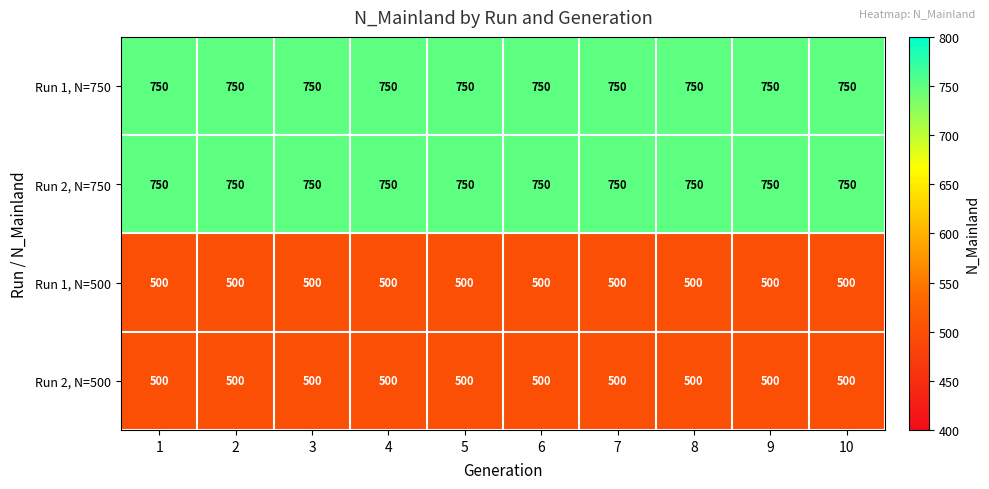

The Run 1, N=500 series shows 500 at 8. True or false?

True